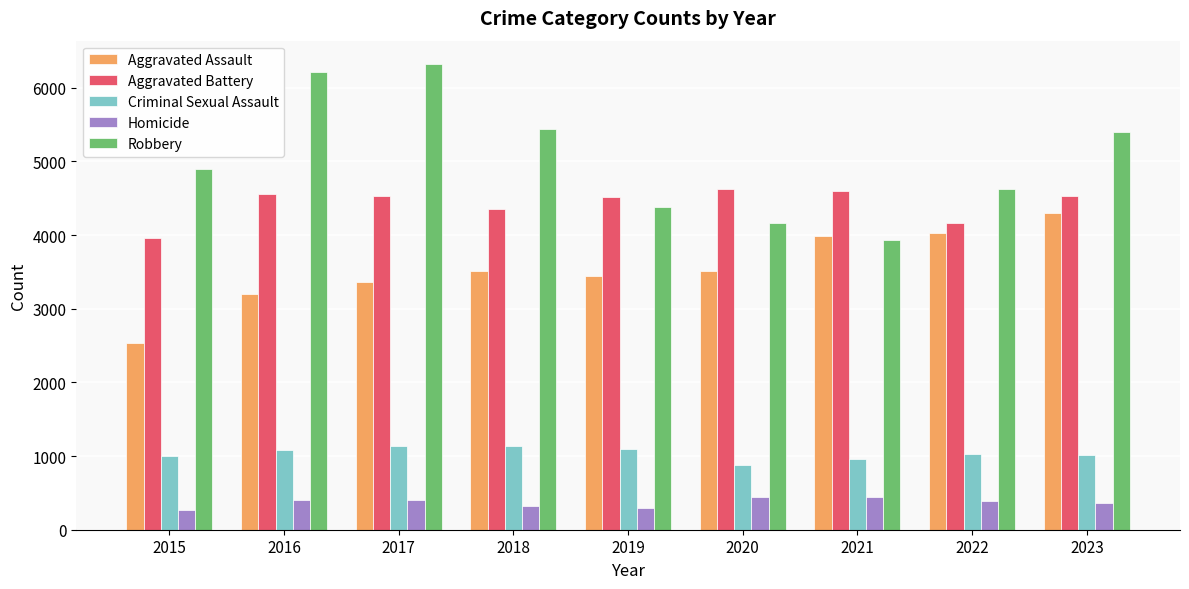

The Criminal Sexual Assault series shows 955 at 2021. True or false?

True